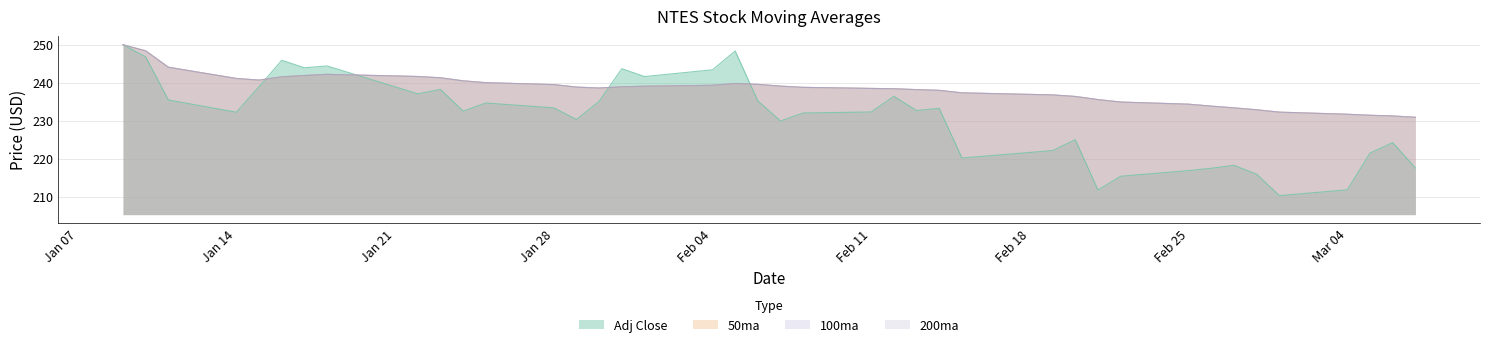

What is the label of the 24th point from the right?

2019-02-01